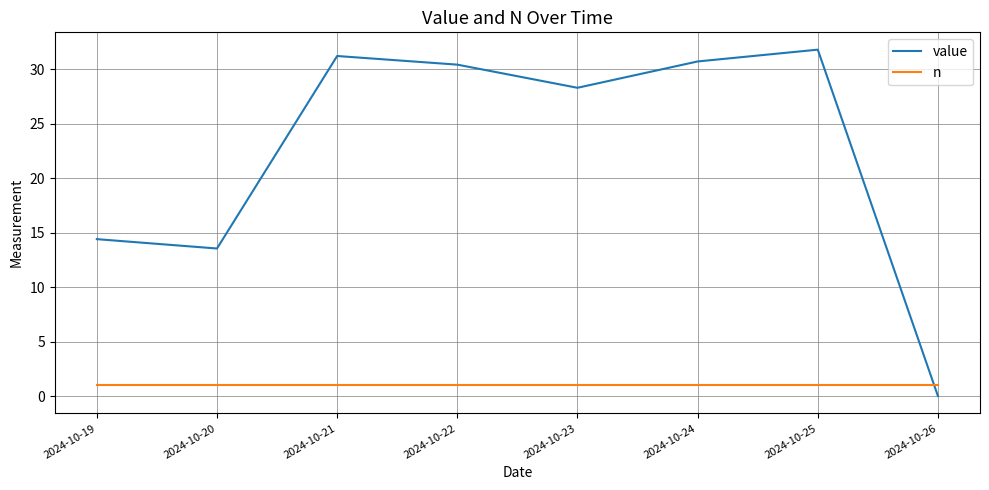

Reading right to left, list all the values displayed in this chart.

value: 0.0	31.8	30.7	28.3	30.4	31.2	13.5	14.4
n: 1.0	1.0	1.0	1.0	1.0	1.0	1.0	1.0